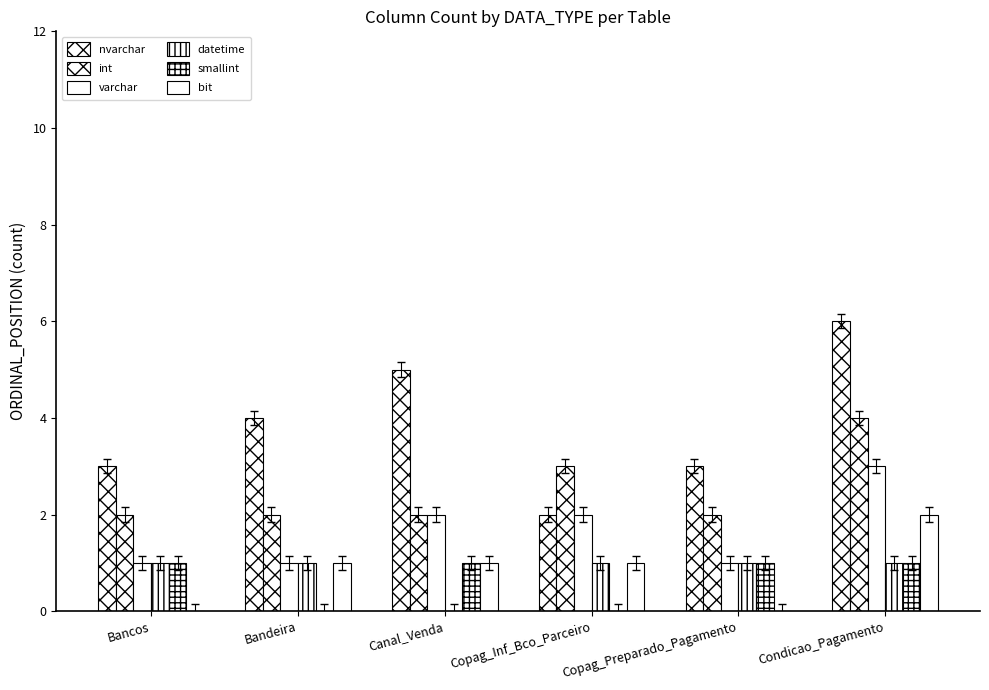

What is the difference between the highest and lowest values at Copag_Preparado_Pagamento?

3